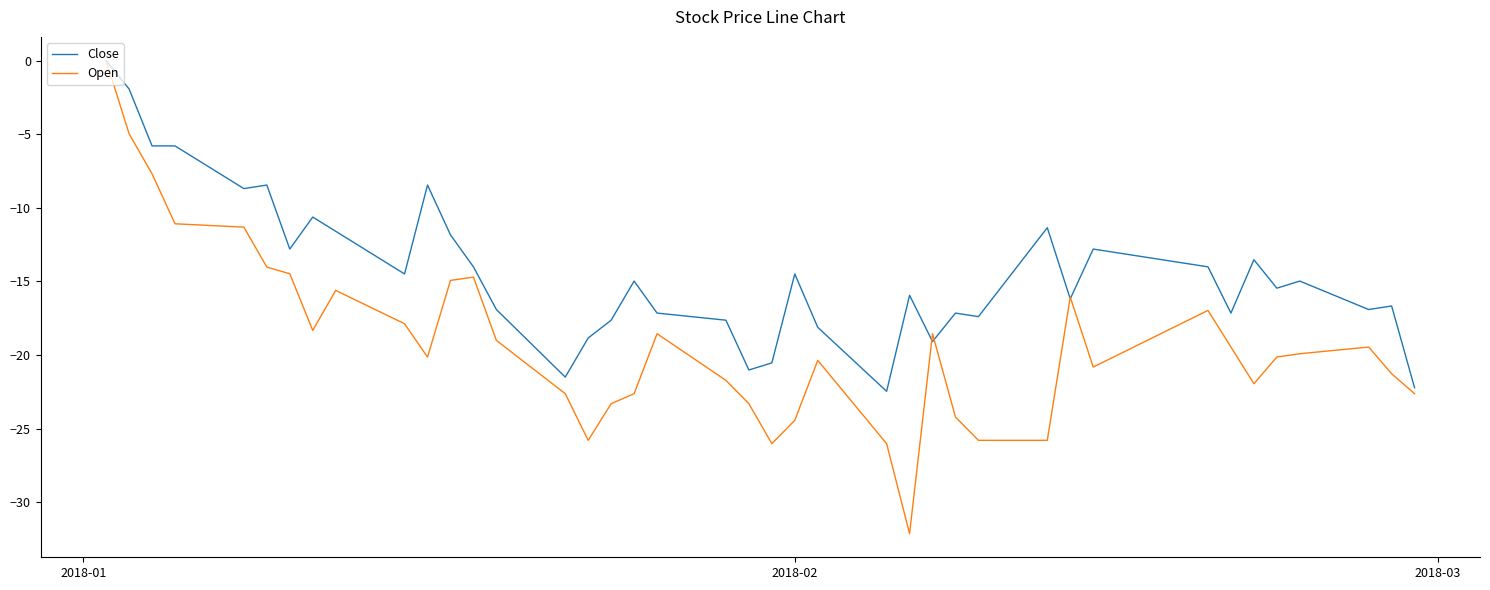

What is the minimum value for Close?

-22.5